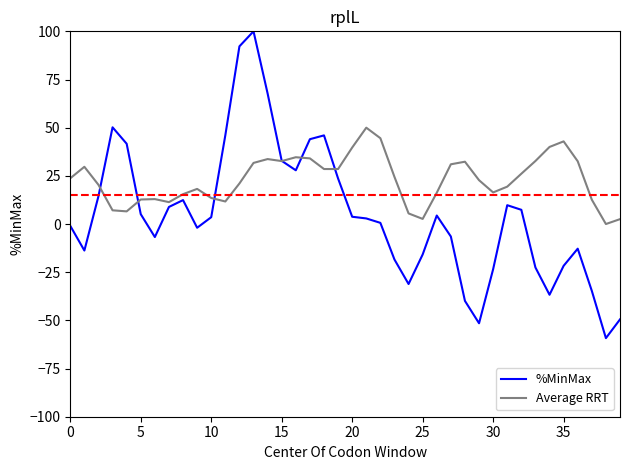

Which series has the widest spread of values?

%MinMax